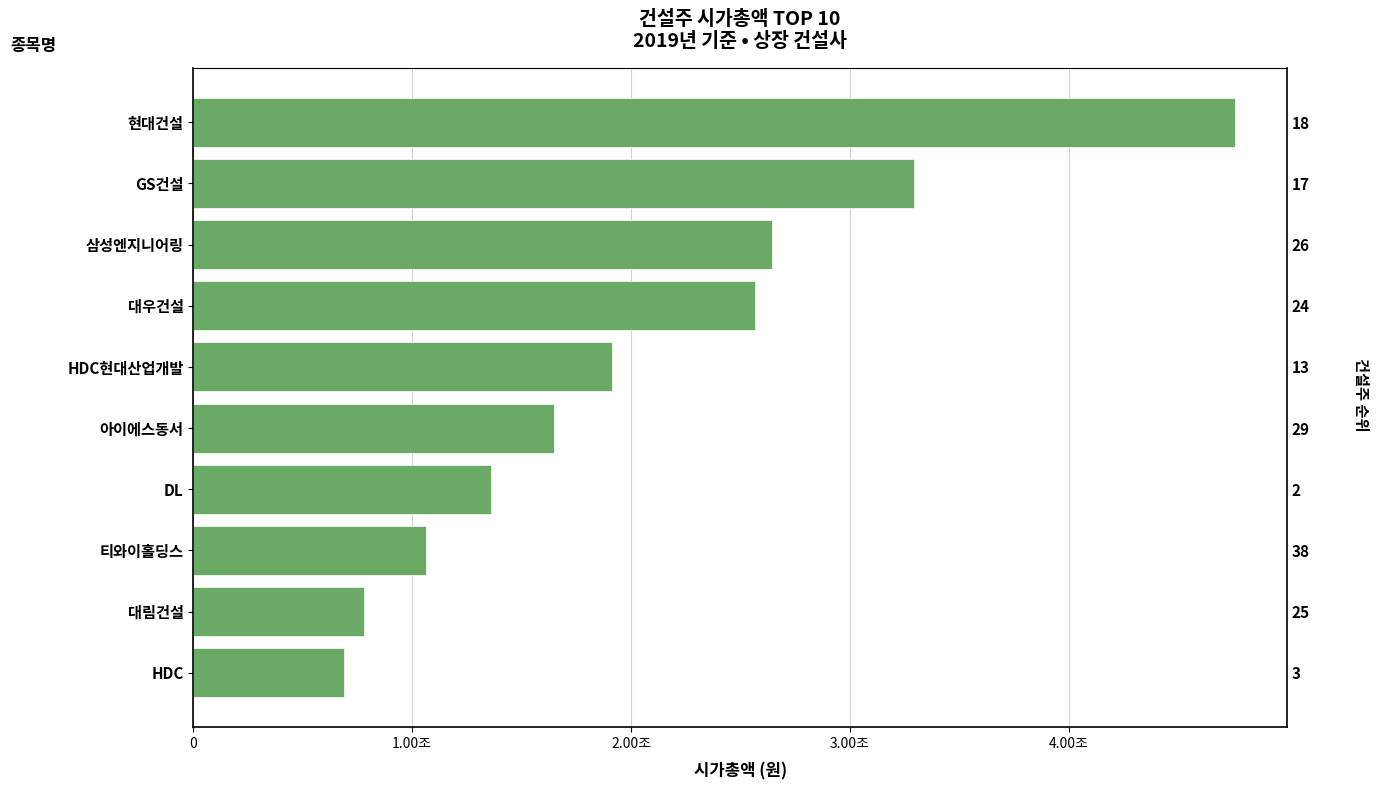

Is it true that the value at 대우건설 is 2568500000000?

True